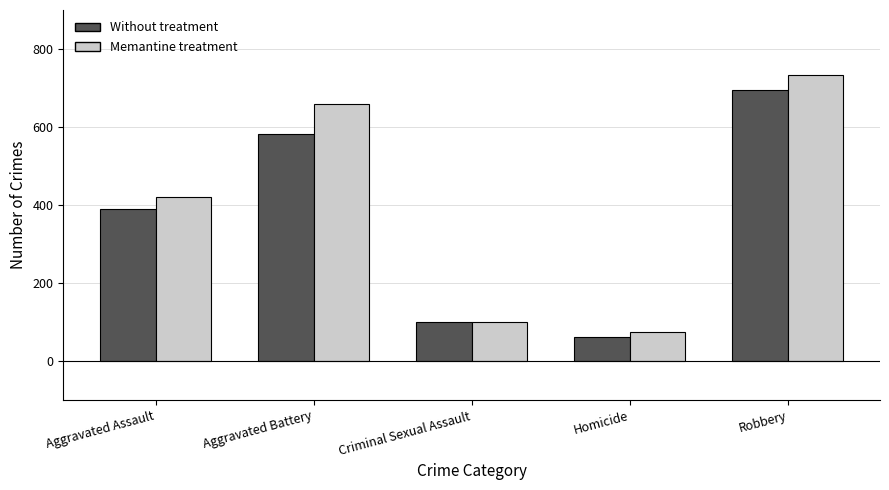

Reading right to left, list all the values displayed in this chart.

Without treatment: Robbery=694.3	Homicide=61.7	Criminal Sexual Assault=99.3	Aggravated Battery=582.0	Aggravated Assault=390.3
Memantine treatment: Robbery=732.3	Homicide=74.7	Criminal Sexual Assault=99.7	Aggravated Battery=659.0	Aggravated Assault=420.0